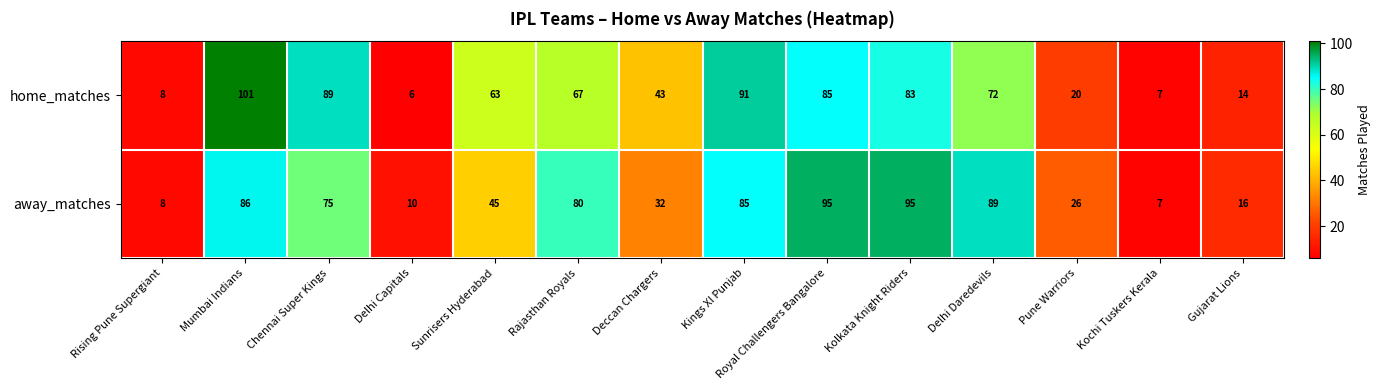

What is the approximate value of away_matches at Deccan Chargers?

32